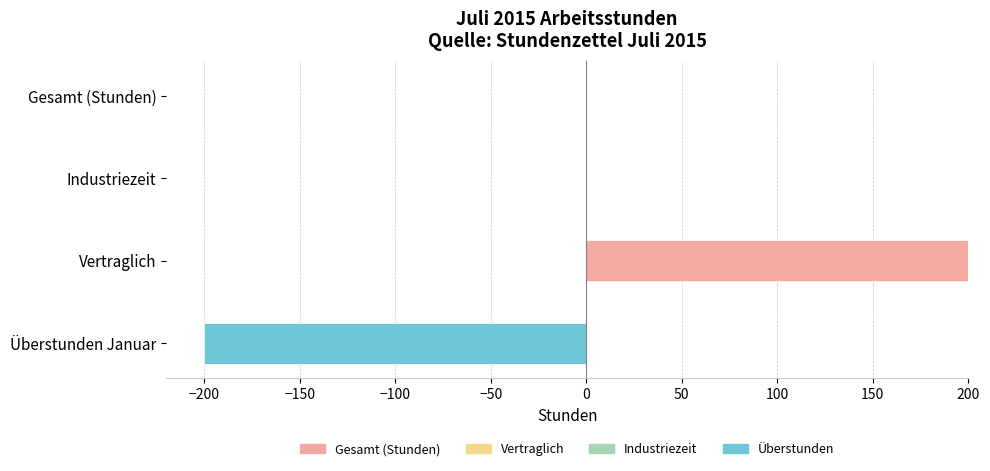

At how many categories does at least one series exceed 111?

1